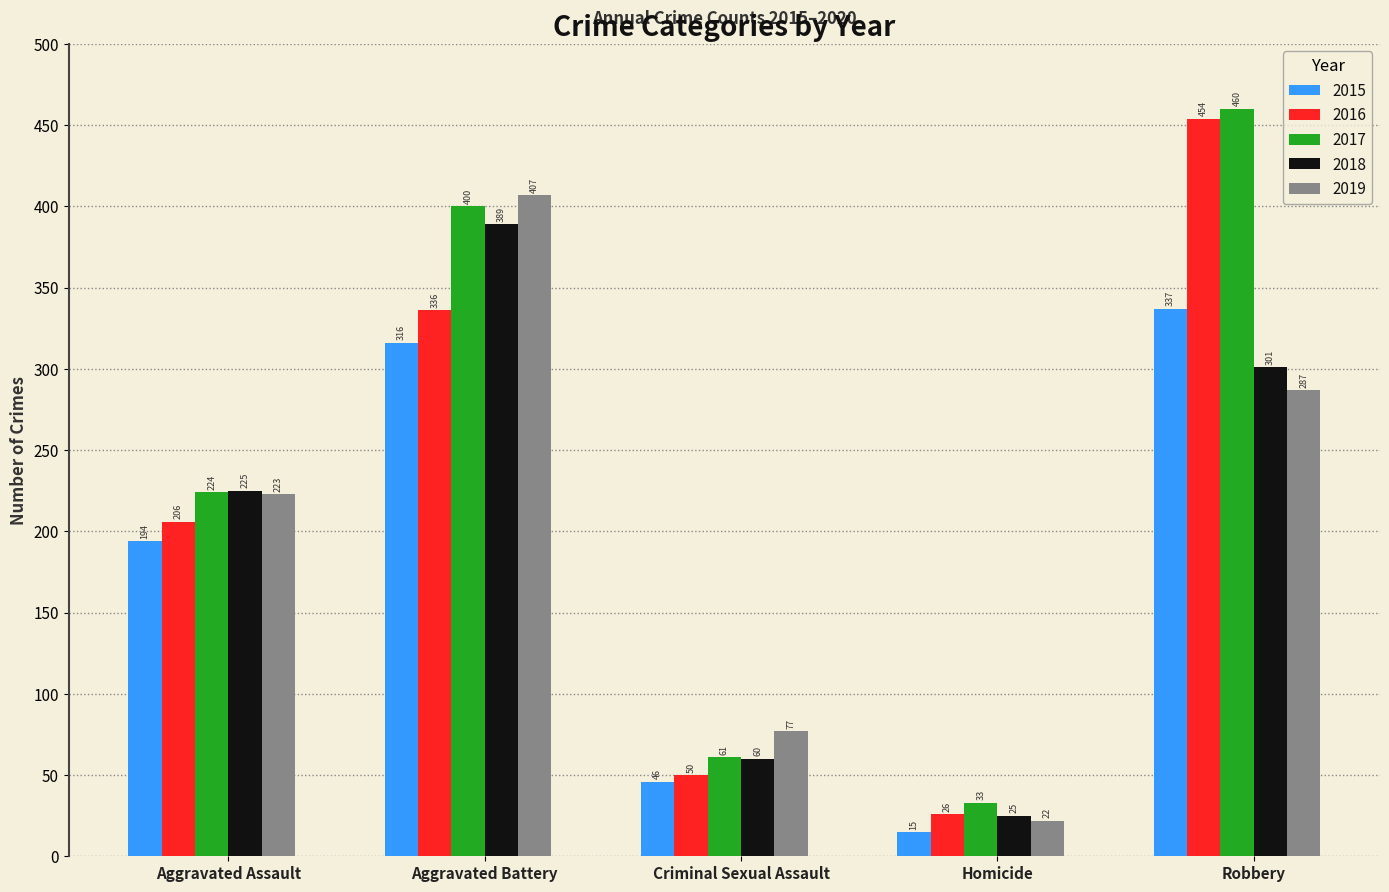

True or false: 2017 has a value of 360 at Aggravated Assault.

False